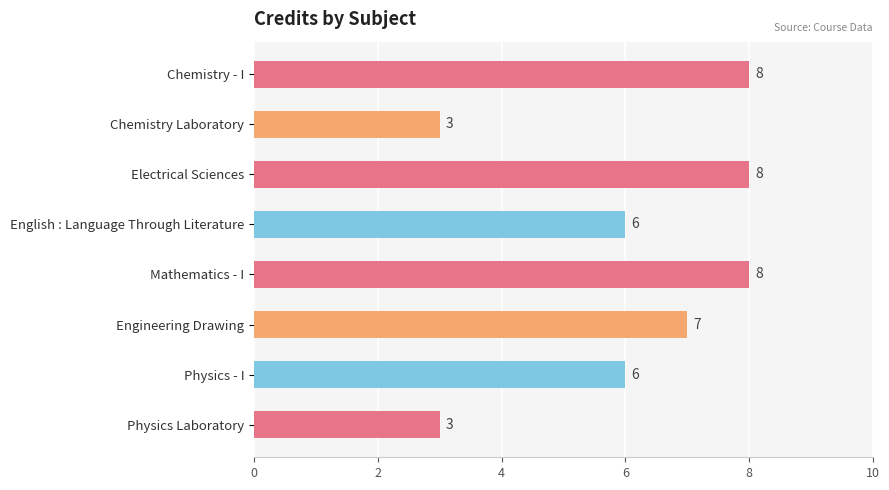

Are the bars horizontal?

Yes